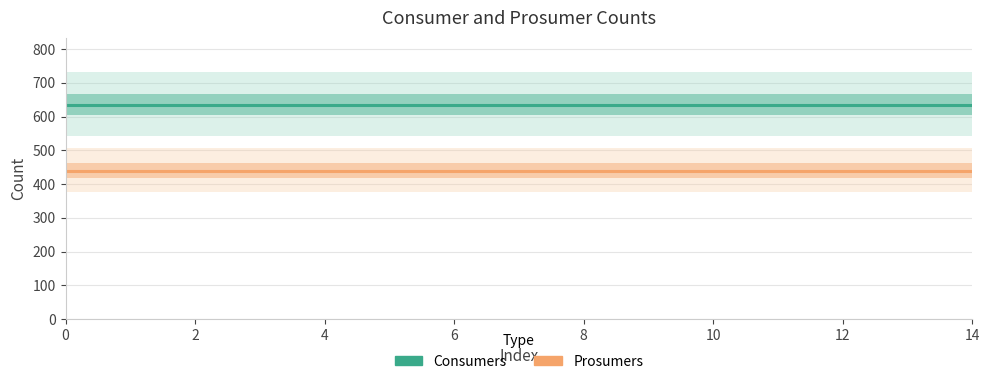

What are all the series names shown in the legend?

Consumers, Prosumers